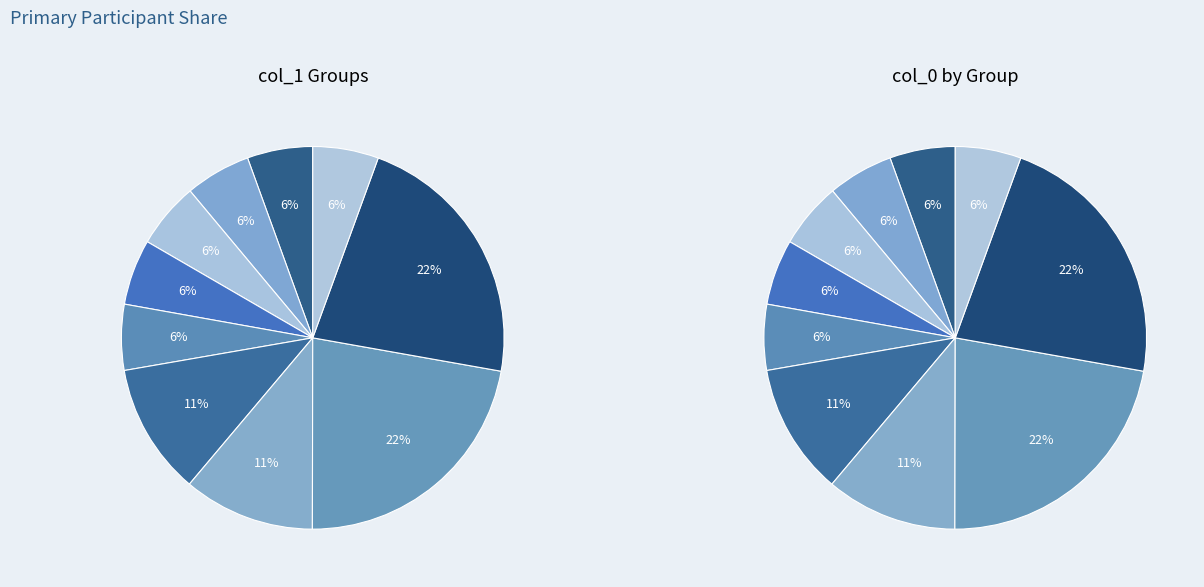

To the nearest percent, what portion does 2 represent?

10%